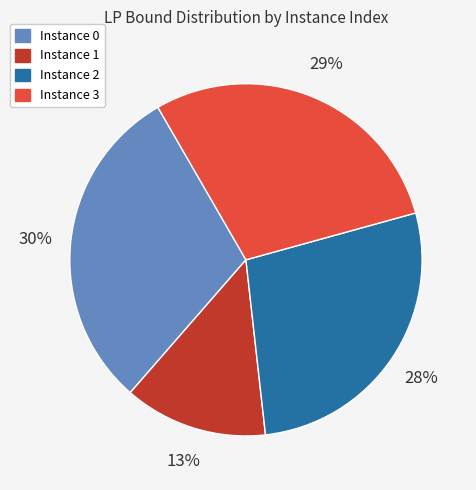

Is there any slice that represents more than half of the pie?

No